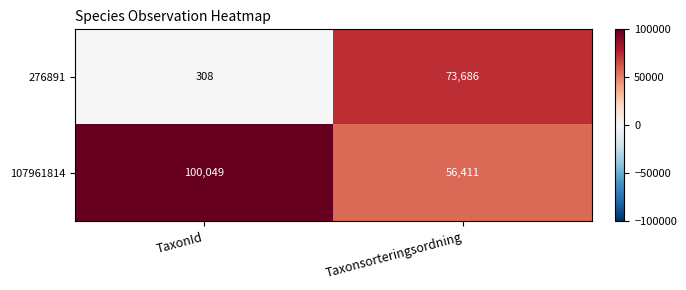

How many data points does each series have?

2